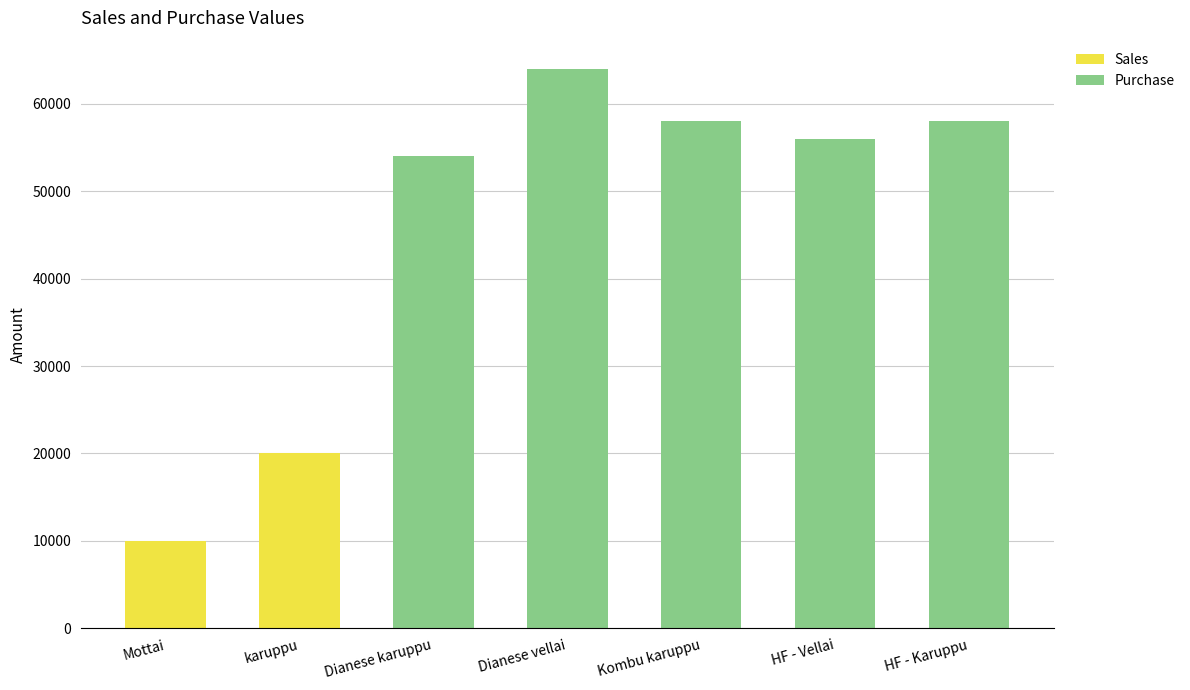

The value of Sales at Dianese vellai is 0. True or false?

True